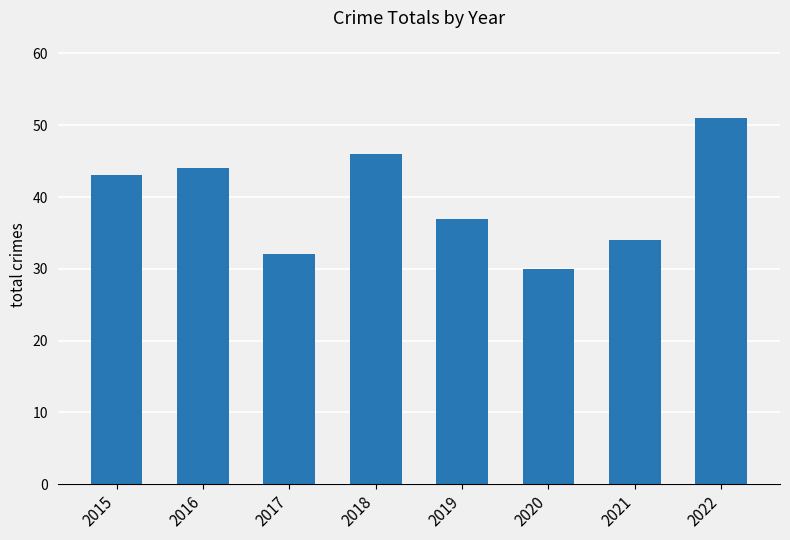

Reading left to right, transcribe all the data shown in this chart.

43	44	32	46	37	30	34	51